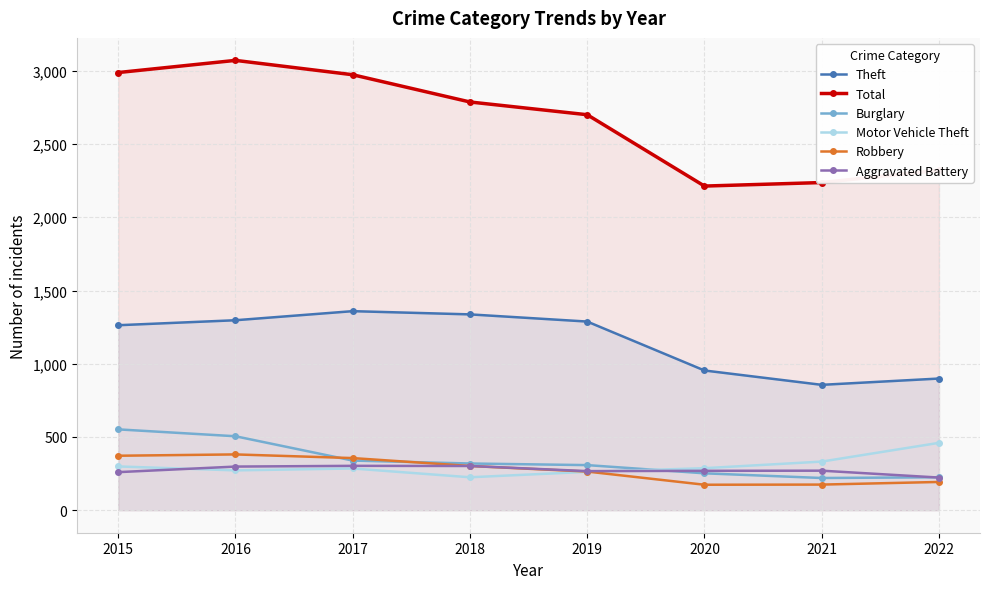

Where is the first local maximum for Robbery?

2016